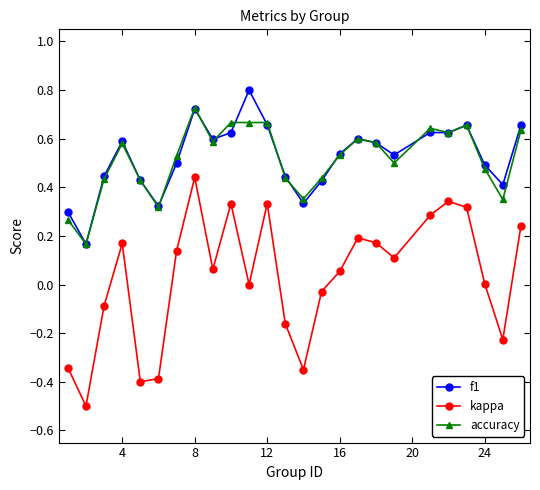

Which series has the largest range (max minus min)?

kappa